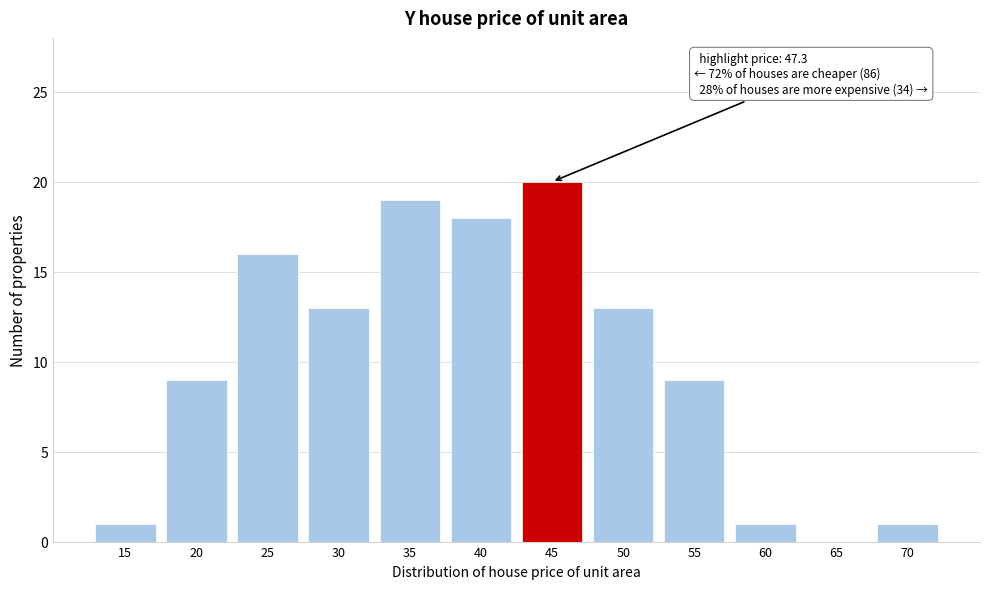

Reading right to left, what are all the values shown in this chart?

70=1	65=0	60=1	55=9	50=13	45=20	40=18	35=19	30=13	25=16	20=9	15=1